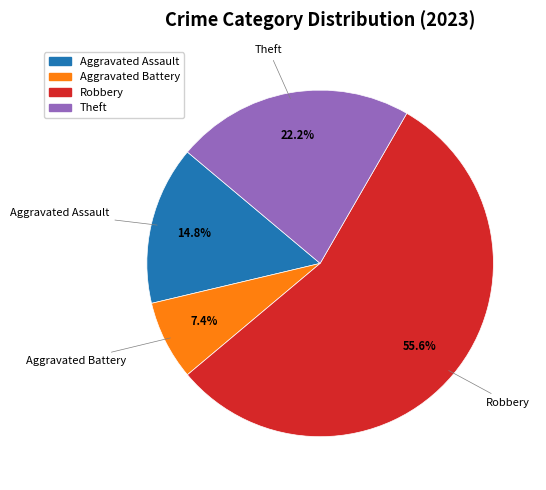

Does any single category account for the majority?

Yes